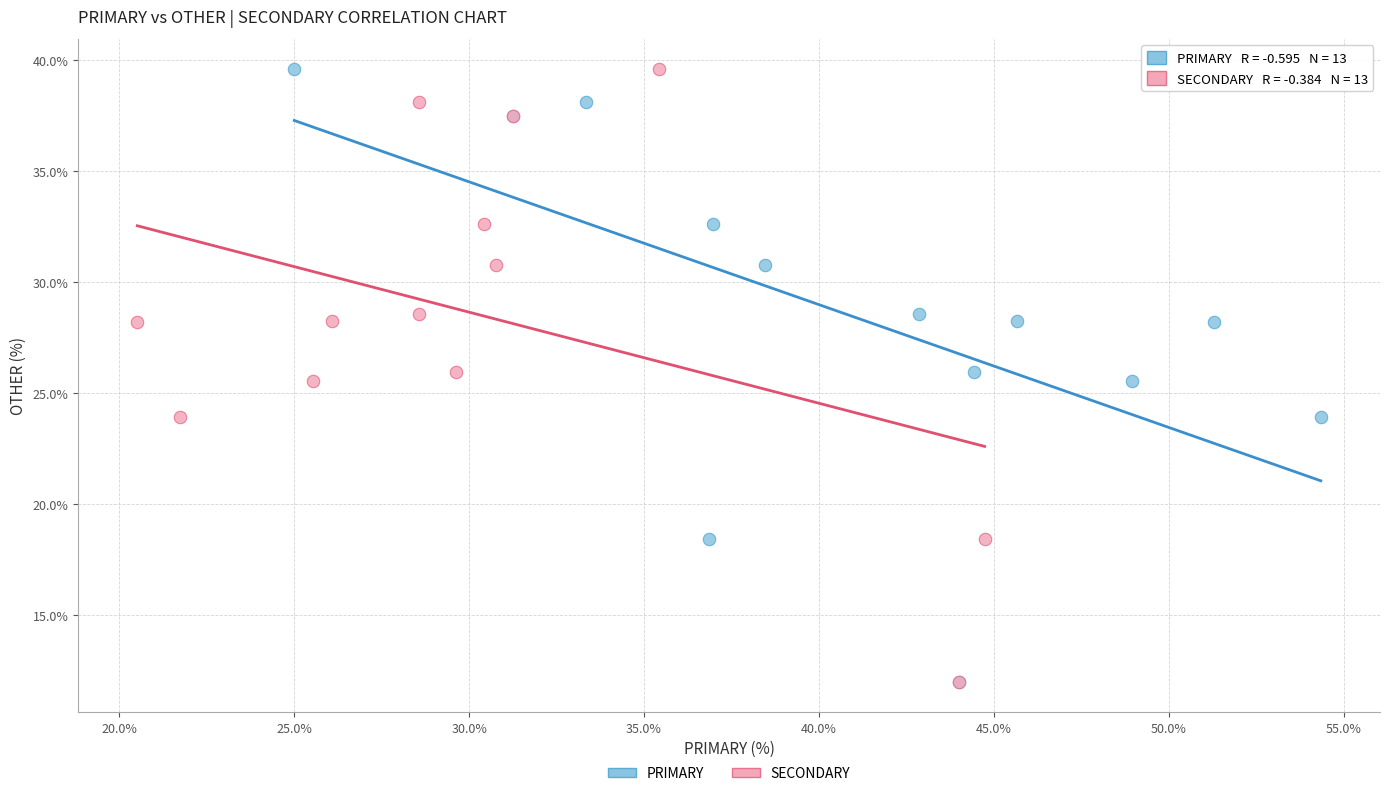

What are all the series names shown in the legend?

PRIMARY, SECONDARY